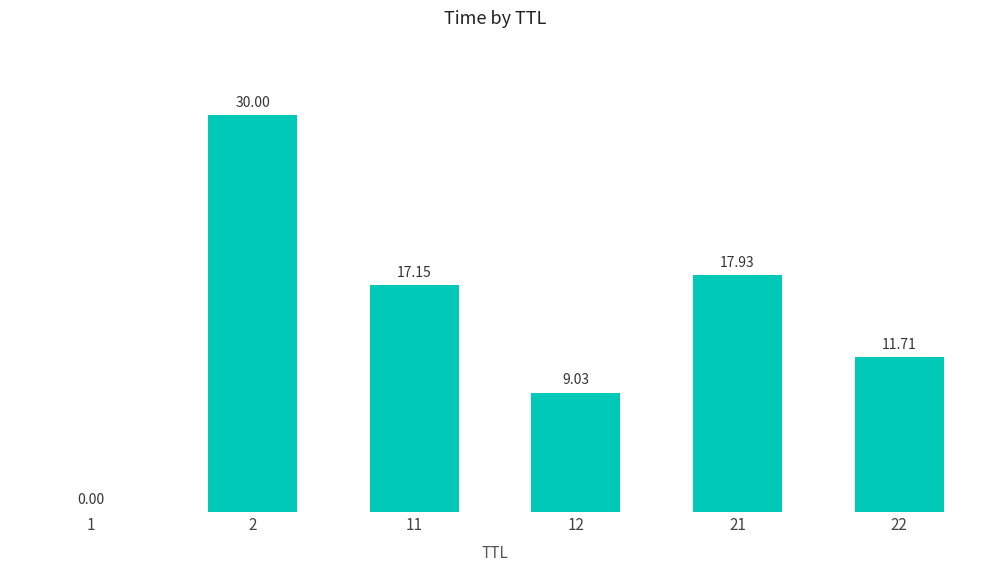

Are the bars grouped side by side (vs. stacked)?

No